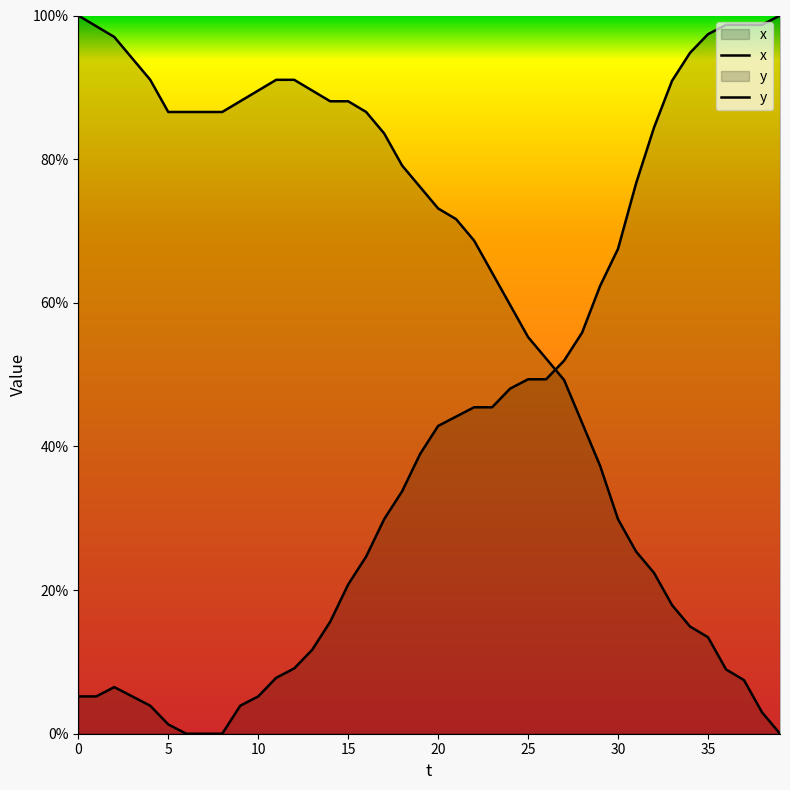

Reading left to right, transcribe all the data shown in this chart.

x: 0=0.1	1=0.1	2=0.1	3=0.1	4=0.0	5=0.0	6=0.0	7=0.0	8=0.0	9=0.0	10=0.1	11=0.1	12=0.1	13=0.1	14=0.2	15=0.2	16=0.2	17=0.3	18=0.3	19=0.4	20=0.4	21=0.4	22=0.5	23=0.5	24=0.5	25=0.5	26=0.5	27=0.5	28=0.6	29=0.6	30=0.7	31=0.8	32=0.8	33=0.9	34=0.9	35=1.0	36=1.0	37=1.0	38=1.0	39=1.0
y: 0=1.0	1=1.0	2=1.0	3=0.9	4=0.9	5=0.9	6=0.9	7=0.9	8=0.9	9=0.9	10=0.9	11=0.9	12=0.9	13=0.9	14=0.9	15=0.9	16=0.9	17=0.8	18=0.8	19=0.8	20=0.7	21=0.7	22=0.7	23=0.6	24=0.6	25=0.6	26=0.5	27=0.5	28=0.4	29=0.4	30=0.3	31=0.3	32=0.2	33=0.2	34=0.1	35=0.1	36=0.1	37=0.1	38=0.0	39=0.0